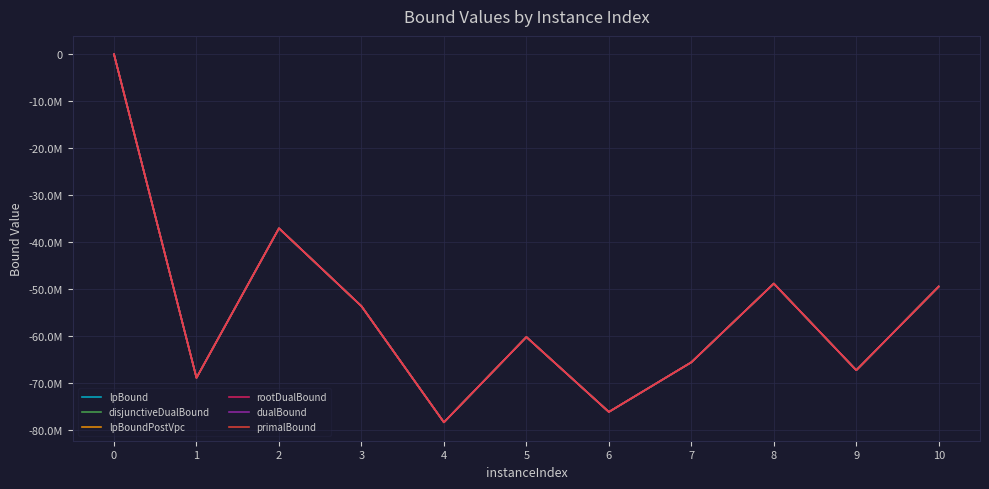

Which has a higher value, 5 or 4?

5